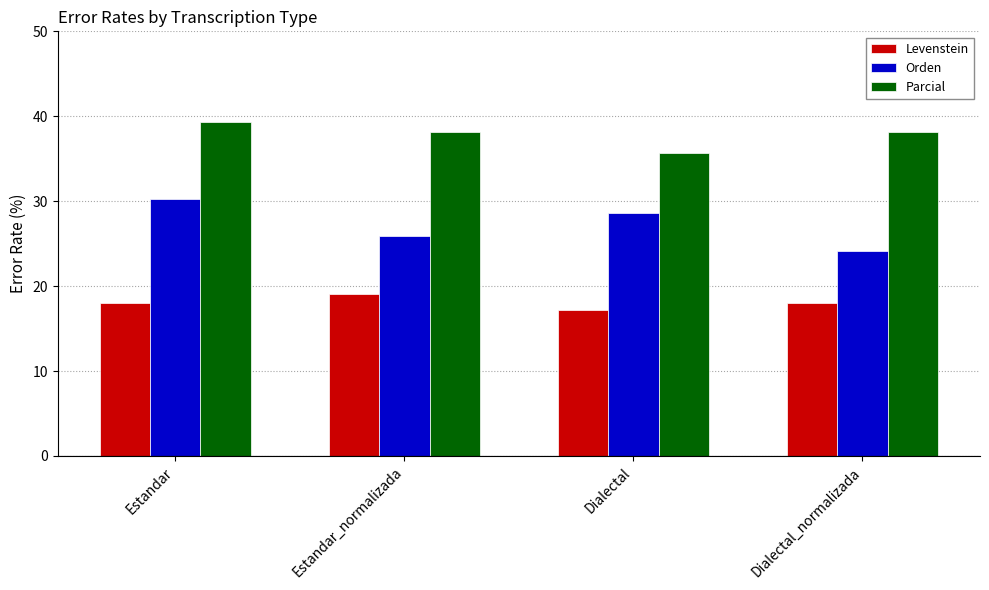

What is the difference between the maximum and minimum values in the Parcial series?

3.6